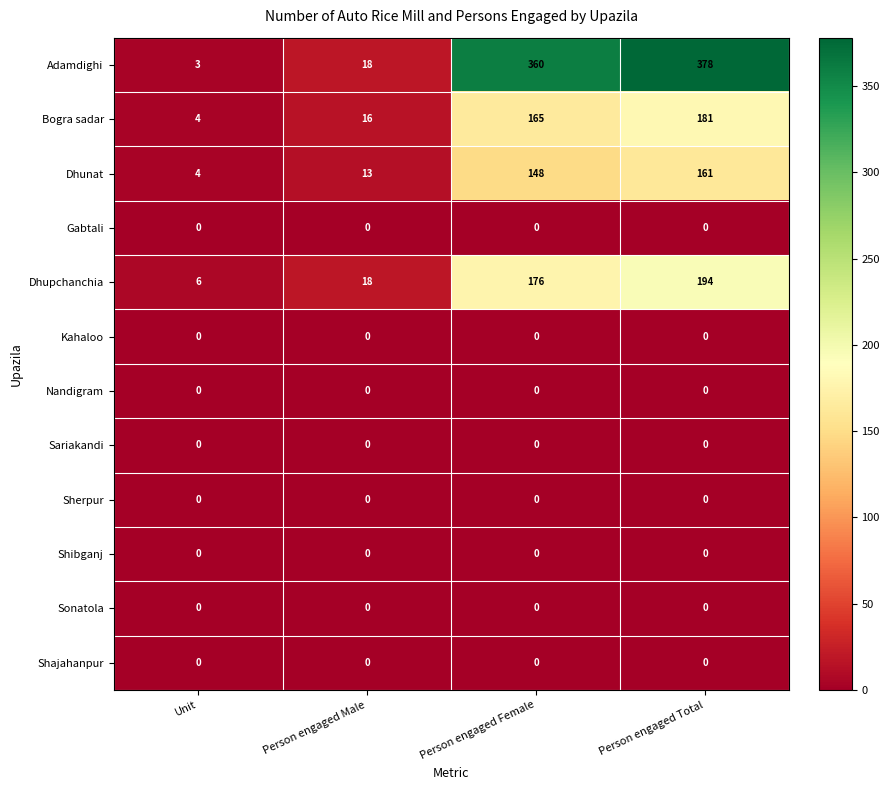

What is the difference between the highest and lowest values at Person engaged Male?

18